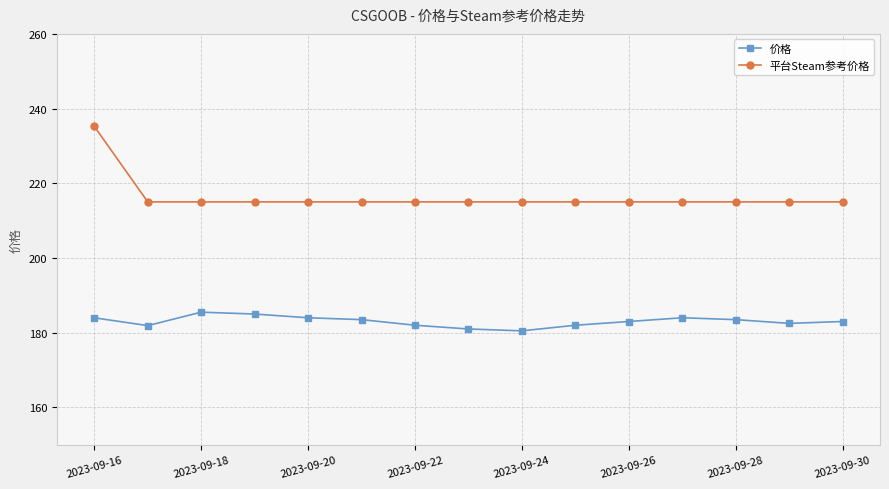

True or false: 价格 and 平台Steam参考价格 intersect in this chart.

False